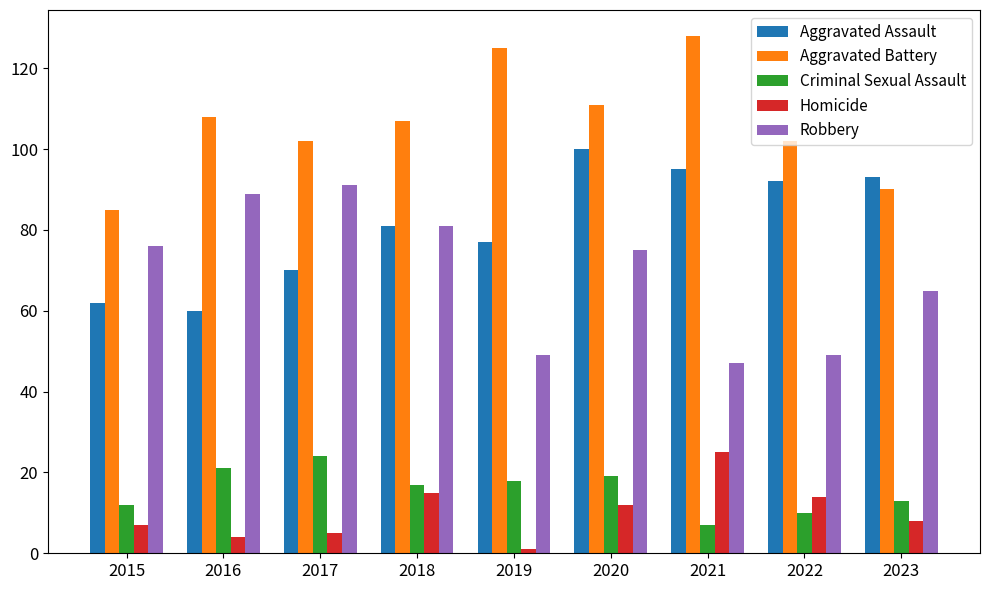

At which label does Criminal Sexual Assault first exceed 17?

2016